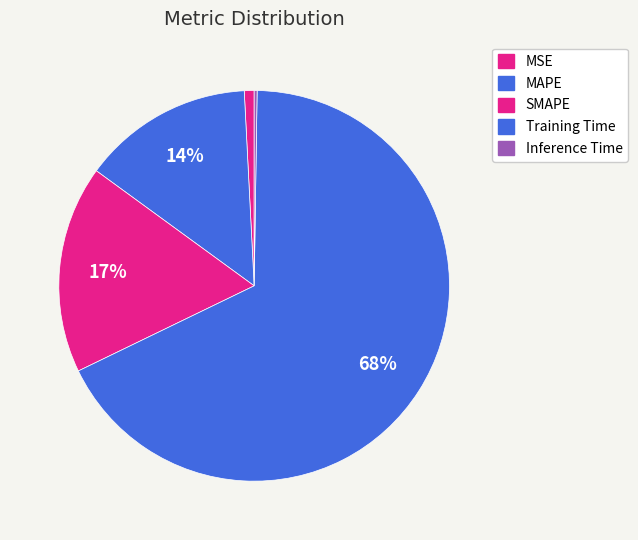

How many segments does this pie chart have?

5